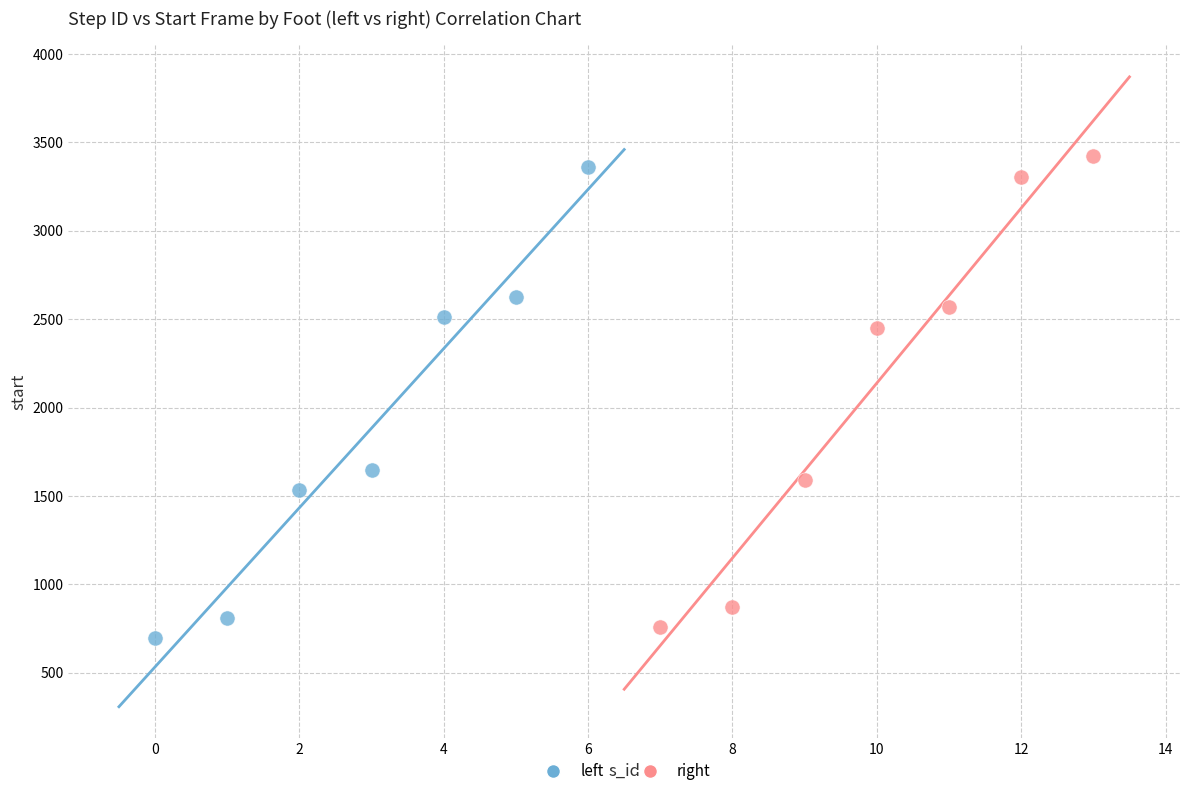

Which series has the widest spread of Y values?

right